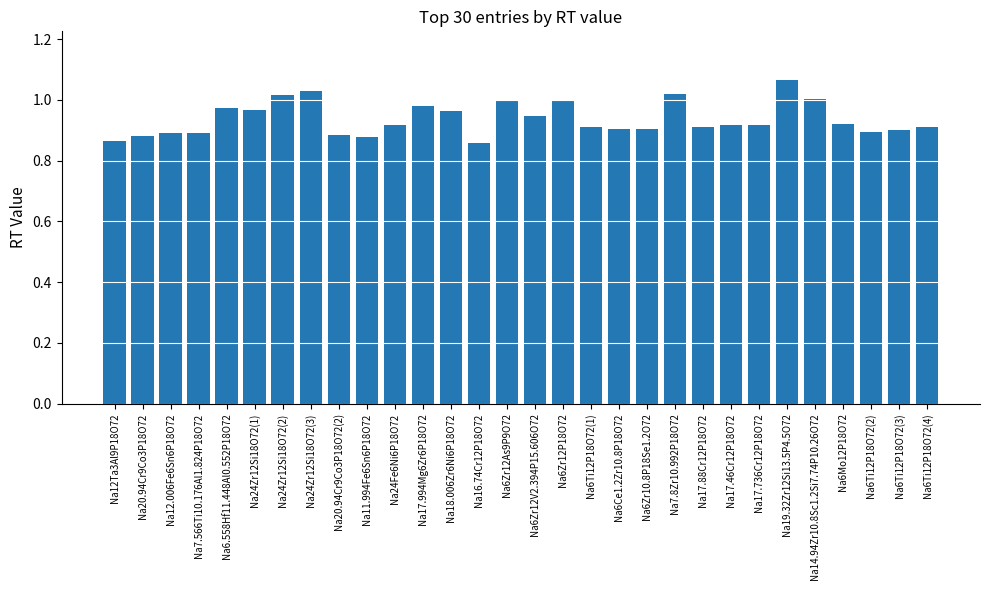

Which label corresponds to the largest value in the chart?

Na19.32Zr12Si13.5P4.5O72